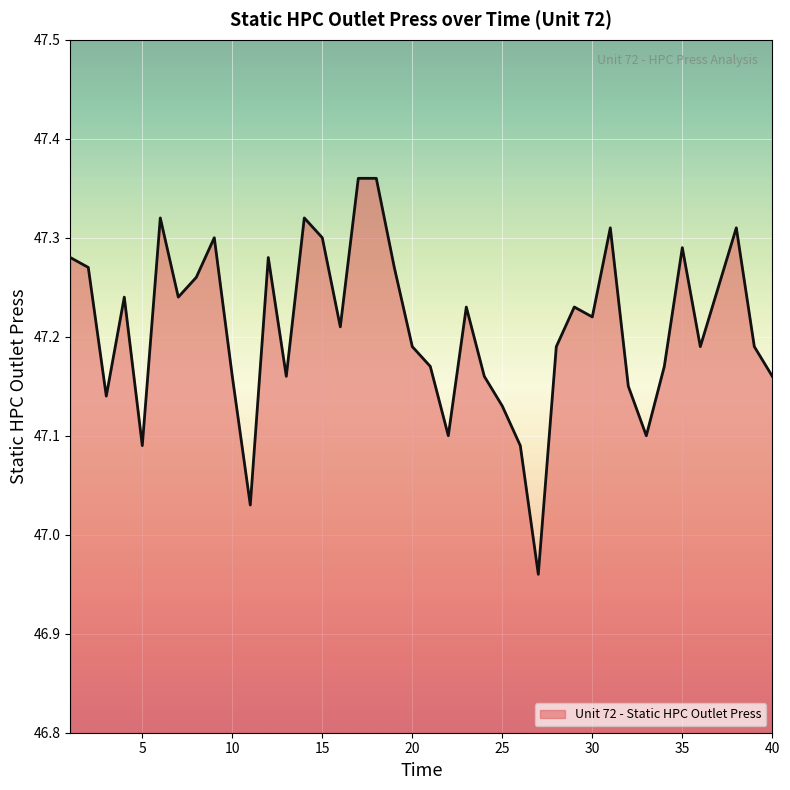

What is the difference between the maximum and minimum values?

0.4